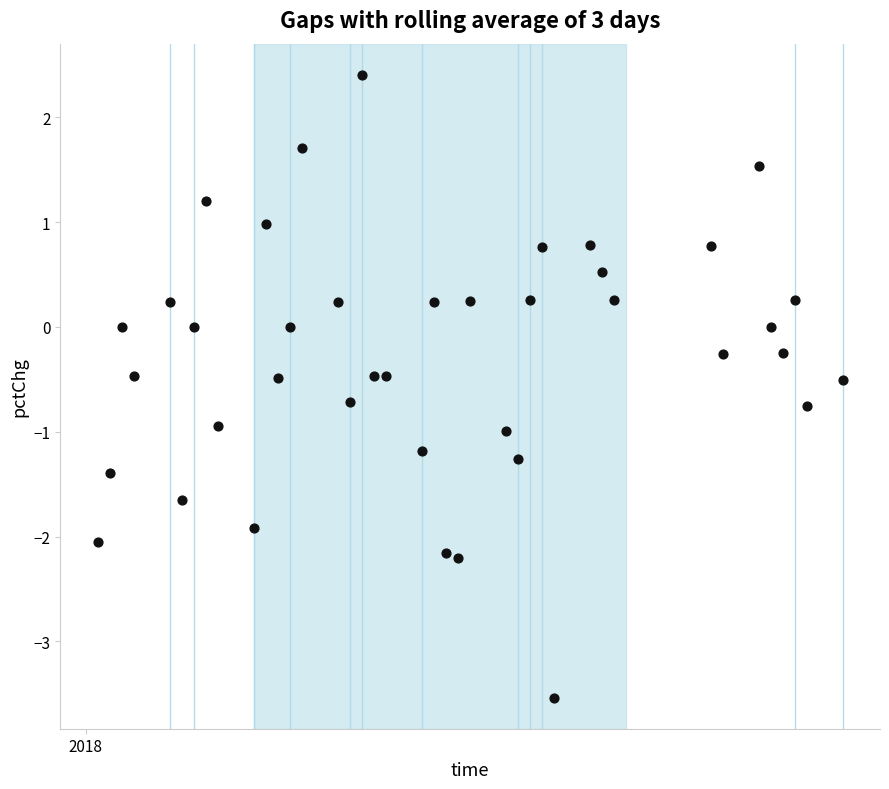

What is the range of Y values (max minus min)?

5.9